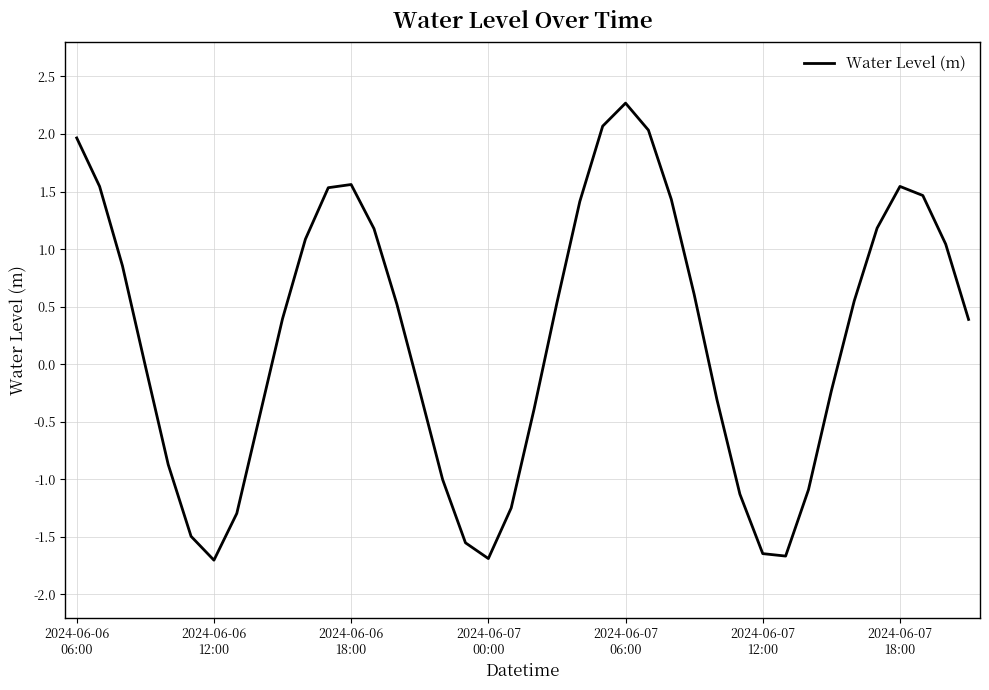

What is the difference between the maximum and minimum values?

4.0